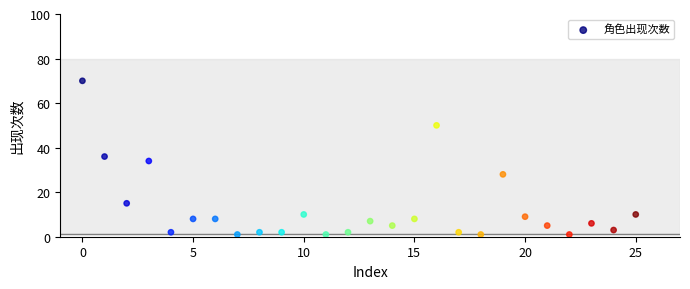

What is the range of X values (max minus min)?

25